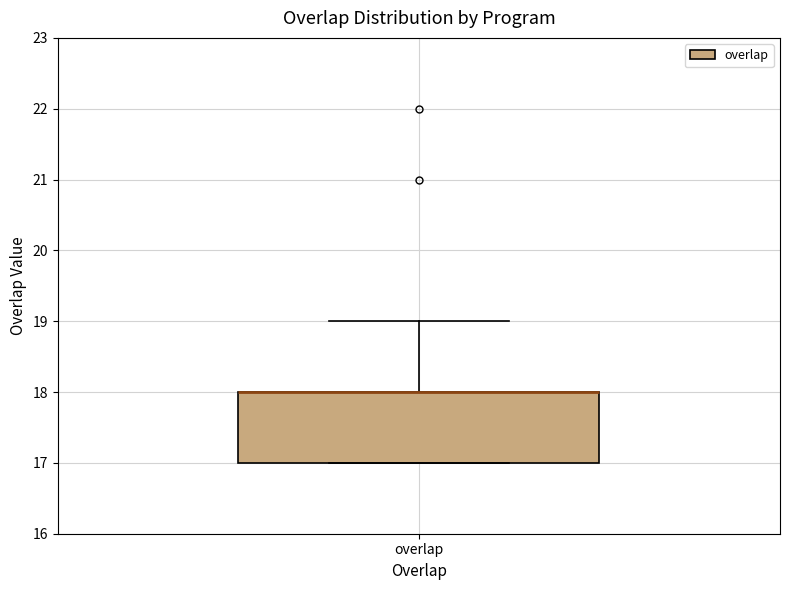

Read this box plot against the y-axis: the position of the median line, the range covered by the box, and the ends of both whiskers. The values are not printed on the chart, so give them approximately, as read against the axis.

median 18 (drawn on the box's upper edge), box 17 to 18, whiskers 17 to 19